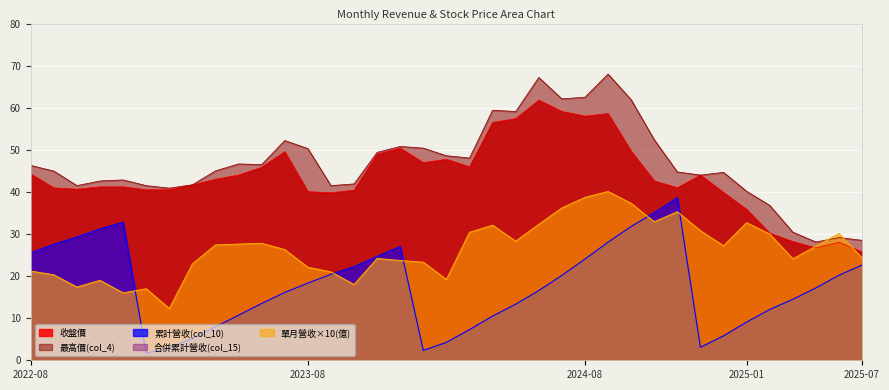

Between 2022-12 and 2023-08, which is larger?

2022-12